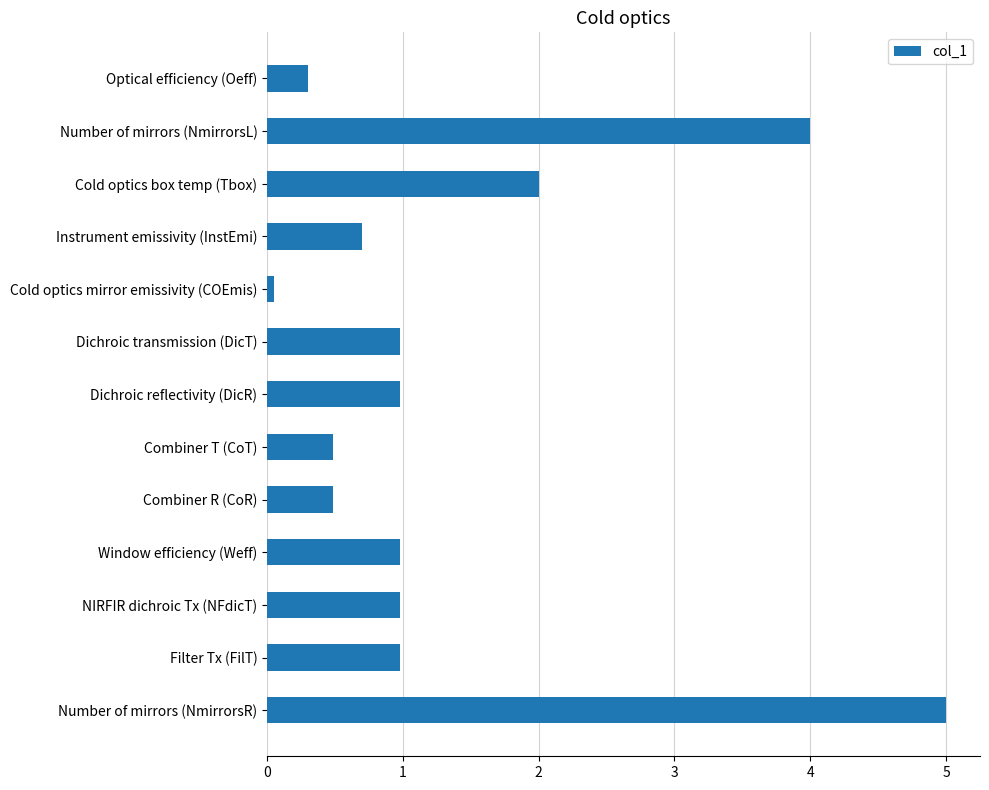

Which has a higher value, Cold optics mirror emissivity (COEmis) or Cold optics box temp (Tbox)?

Cold optics box temp (Tbox)